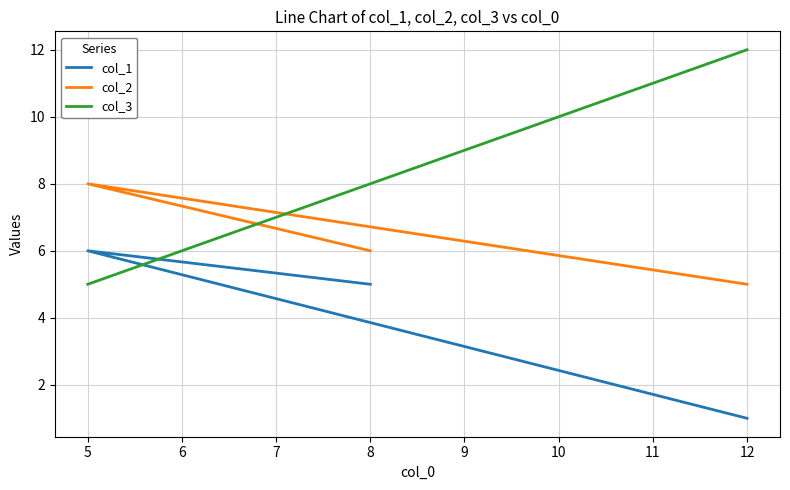

What is the sum of the col_1 values at 5 and 8?

11